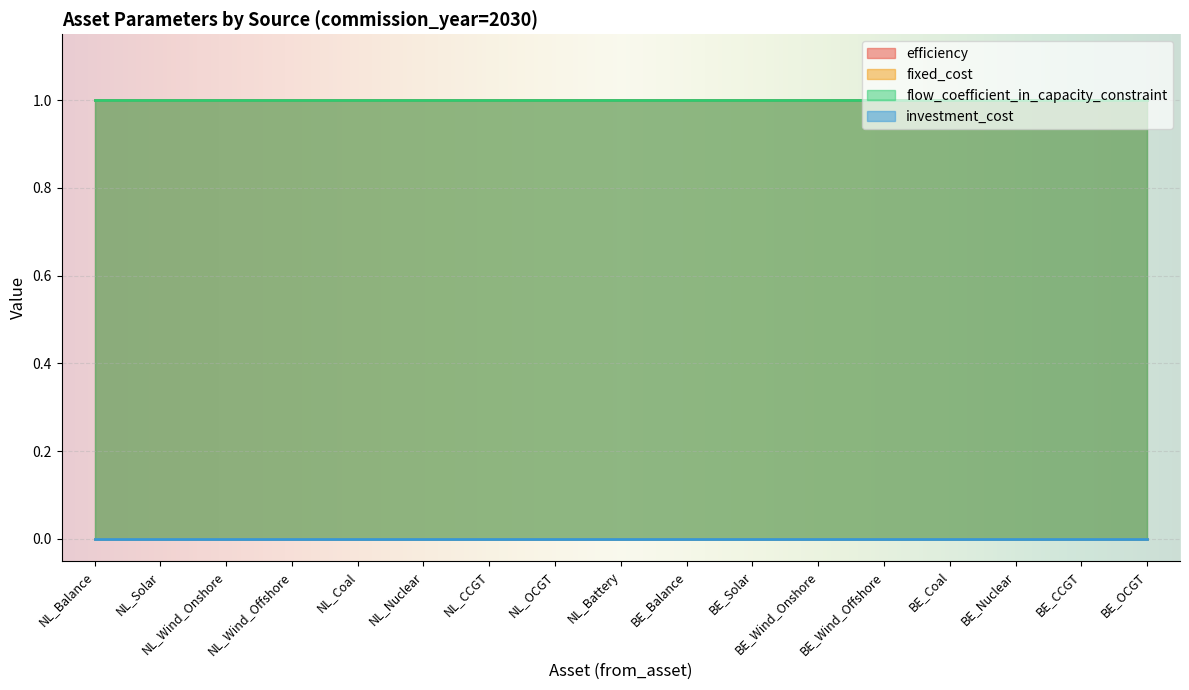

True or false: investment_cost has more than 1 points higher than both neighbors.

False